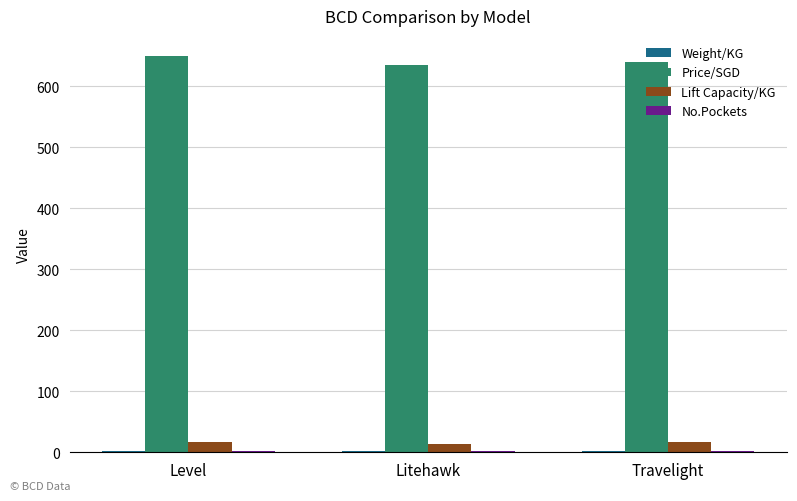

The Price/SGD series shows 287.8 at Litehawk. True or false?

False